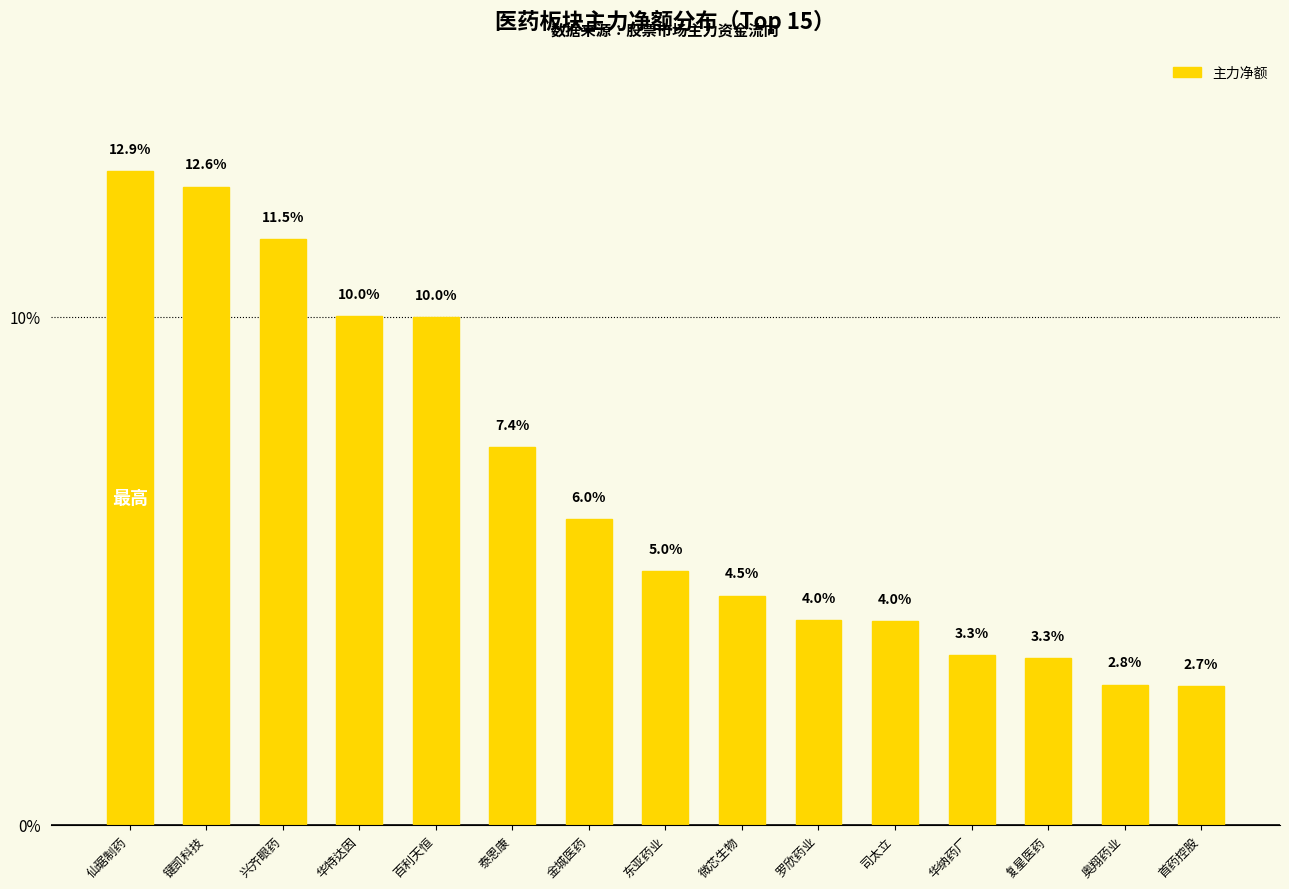

Reading left to right, what are all the values shown in this chart?

仙琚制药=12.9	键凯科技=12.6	兴齐眼药=11.5	华特达因=10.0	百利天恒=10.0	泰恩康=7.4	金城医药=6.0	东亚药业=5.0	微芯生物=4.5	罗欣药业=4.0	司太立=4.0	华纳药厂=3.3	复星医药=3.3	奥翔药业=2.8	首药控股=2.7